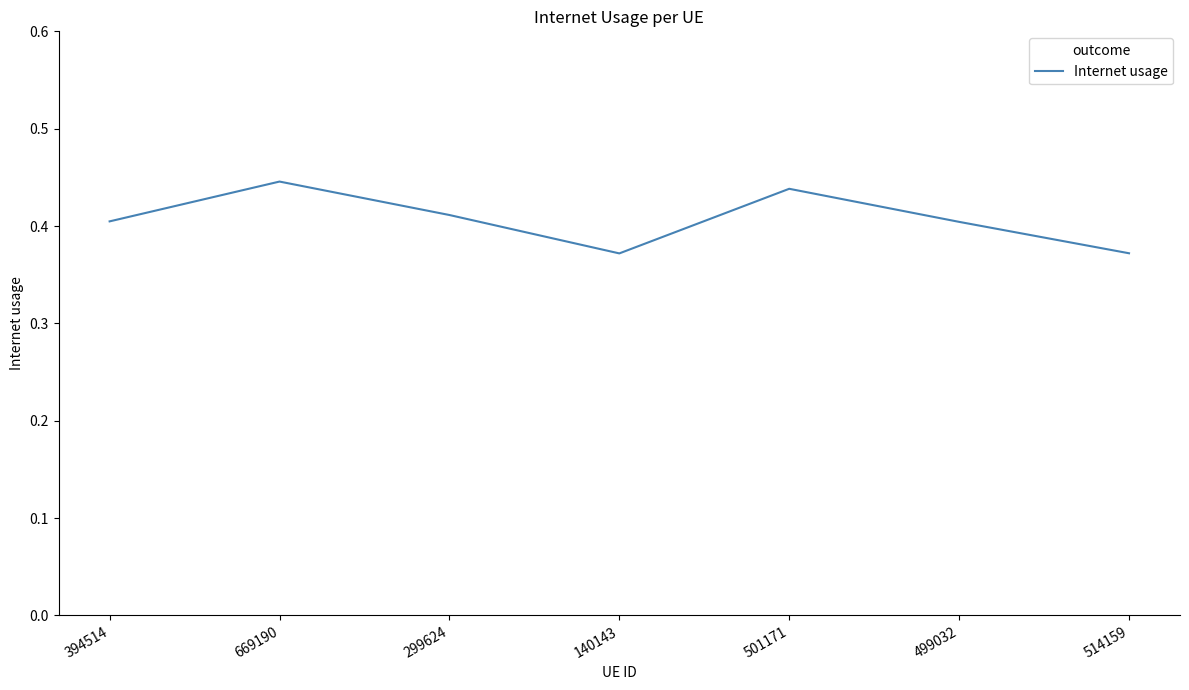

What is the difference between the values at 501171 and 514159?

0.1